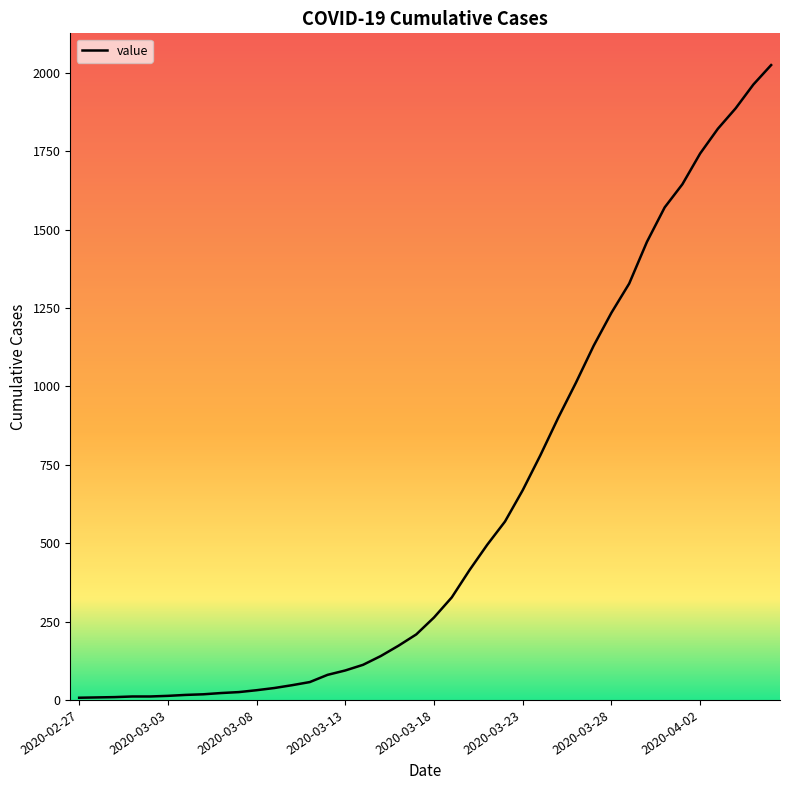

What is the maximum value shown in the chart?

2025